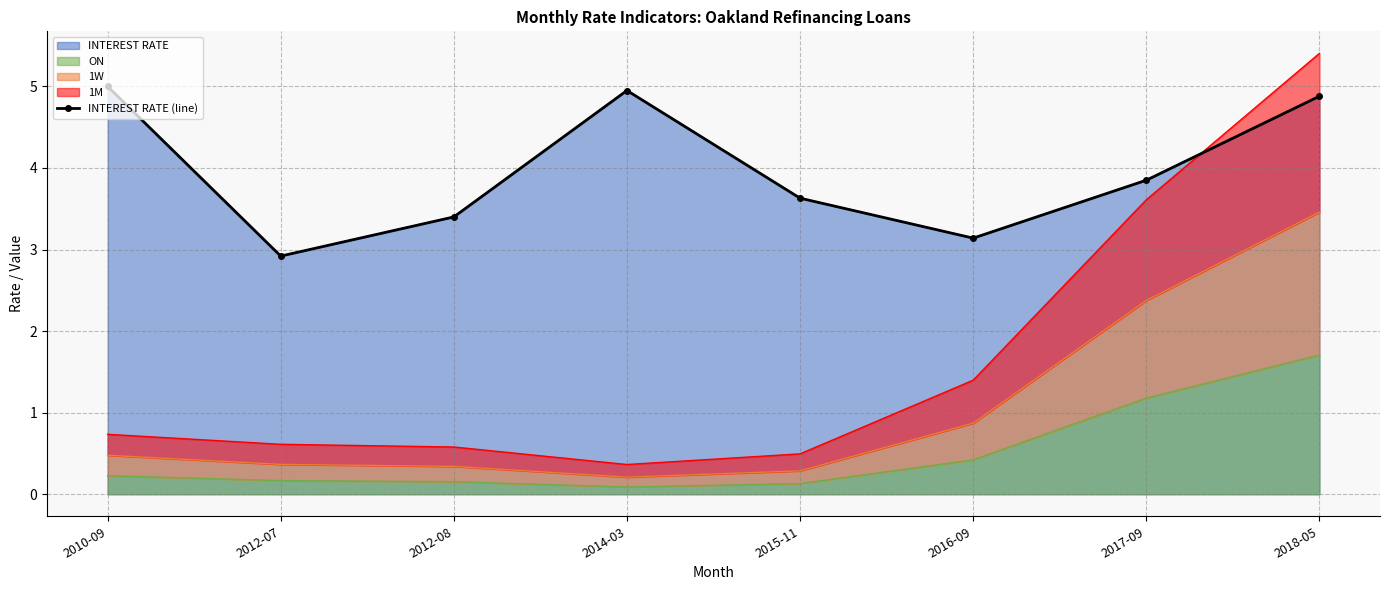

List the labels in order of value, smallest first.

2012-07, 2016-09, 2012-08, 2015-11, 2017-09, 2018-05, 2014-03, 2010-09